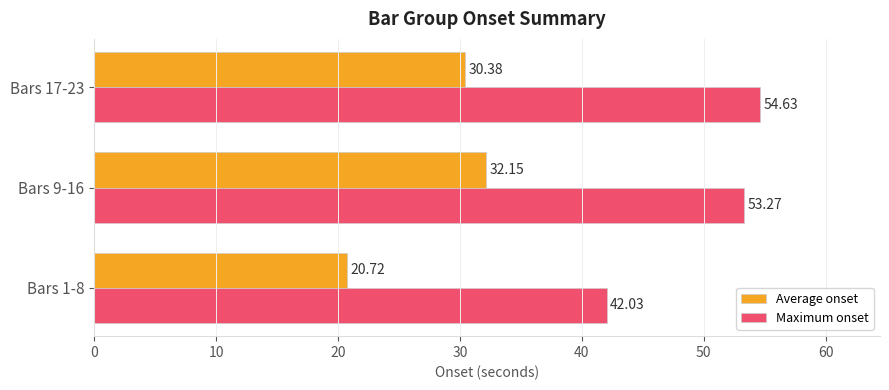

Count the number of data series in this chart.

2